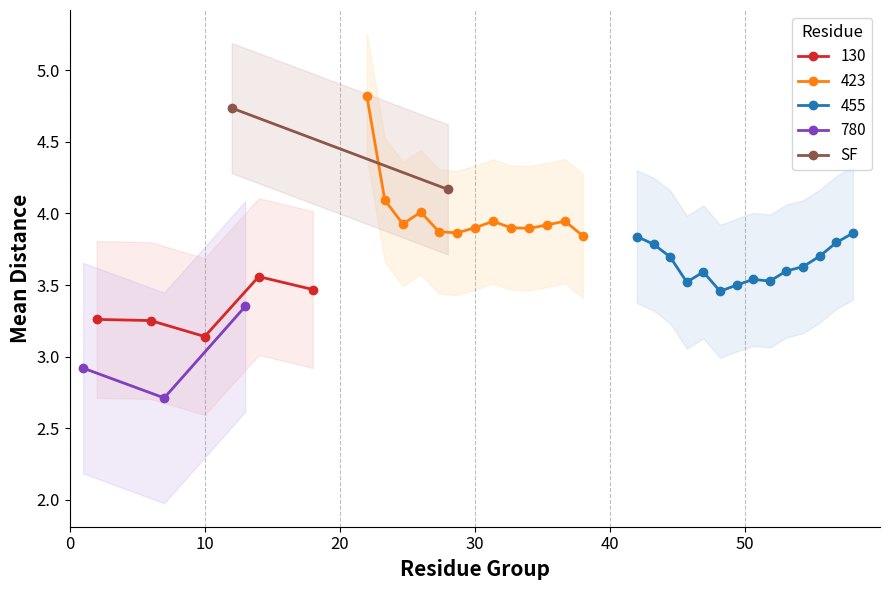

True or false: 130 has more than 2 interior local peaks.

False